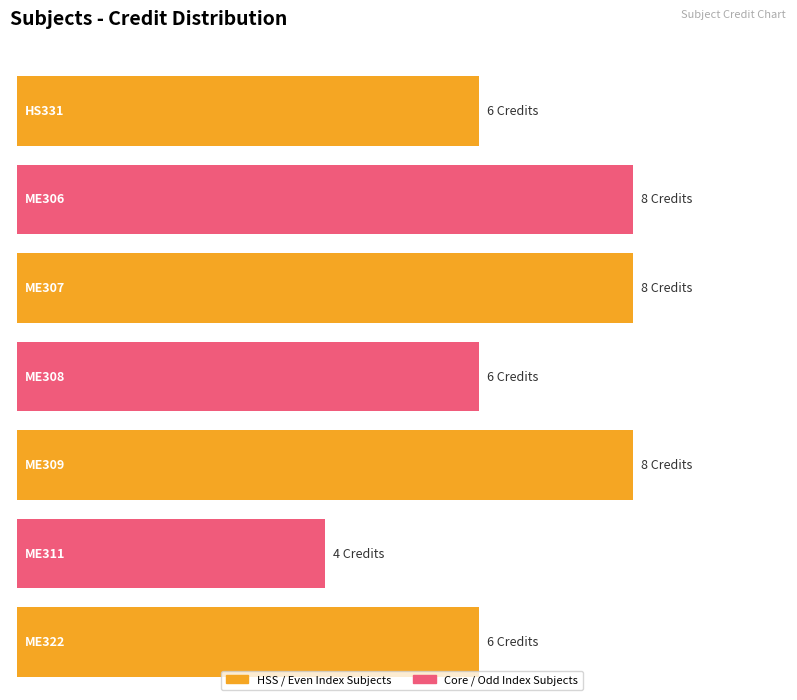

What is the label of the 1st bar from the left?

HS331